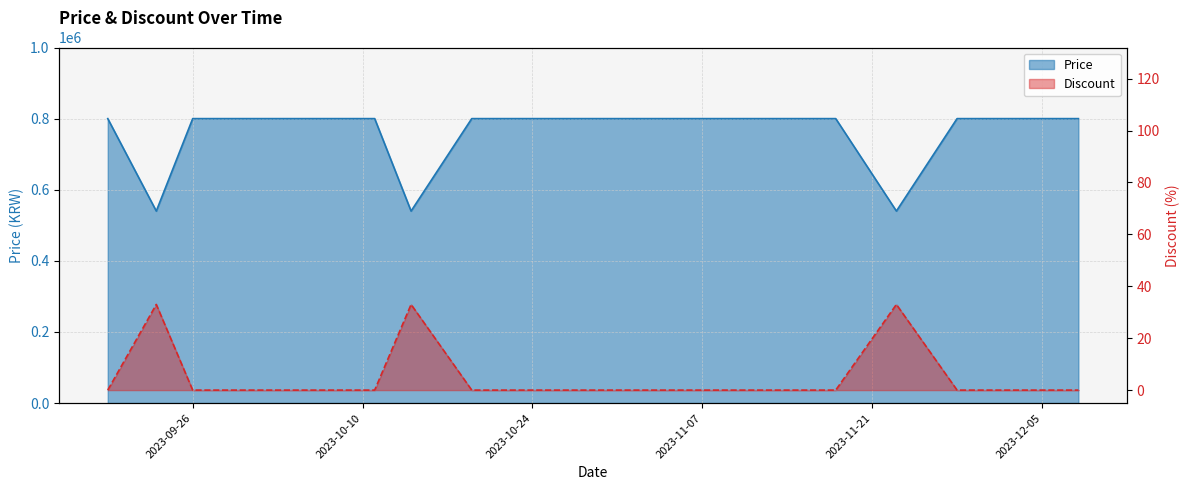

What is the difference between the maximum and minimum values in the Discount series?

33